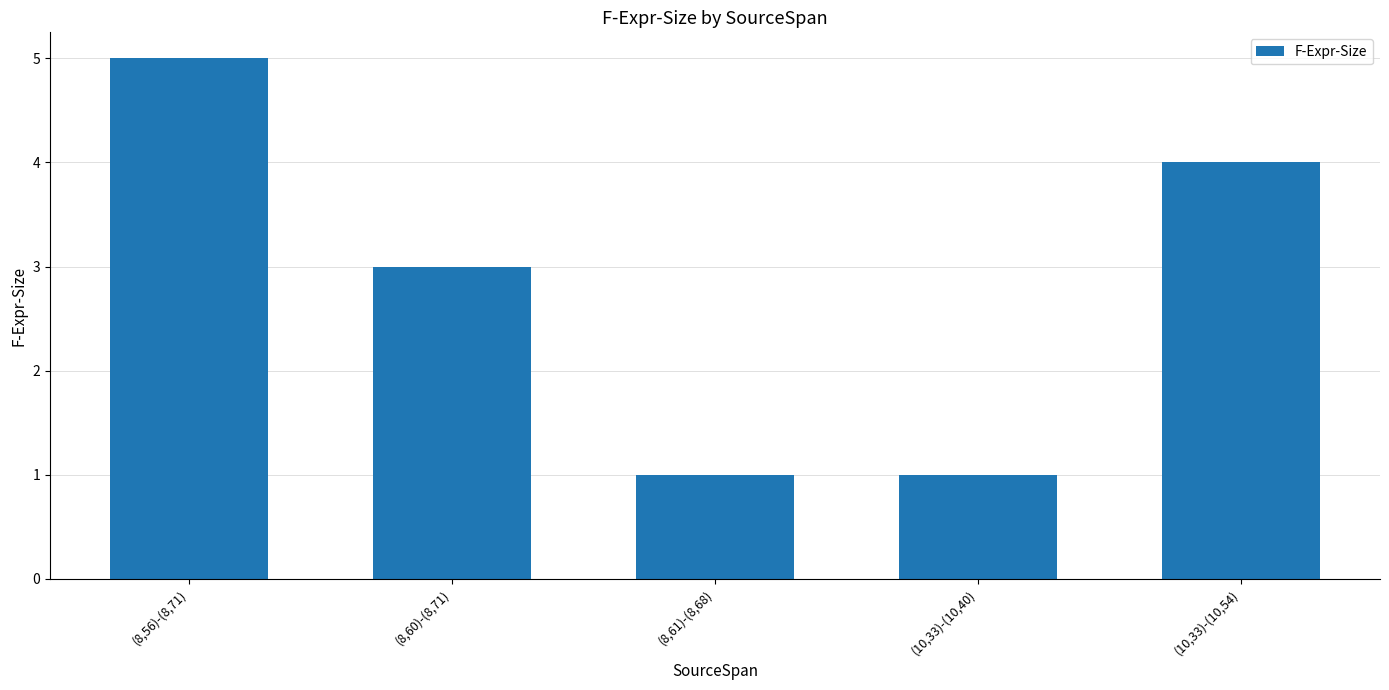

What is the change in value from (8,61)-(8,68) to (10,33)-(10,54)?

+3